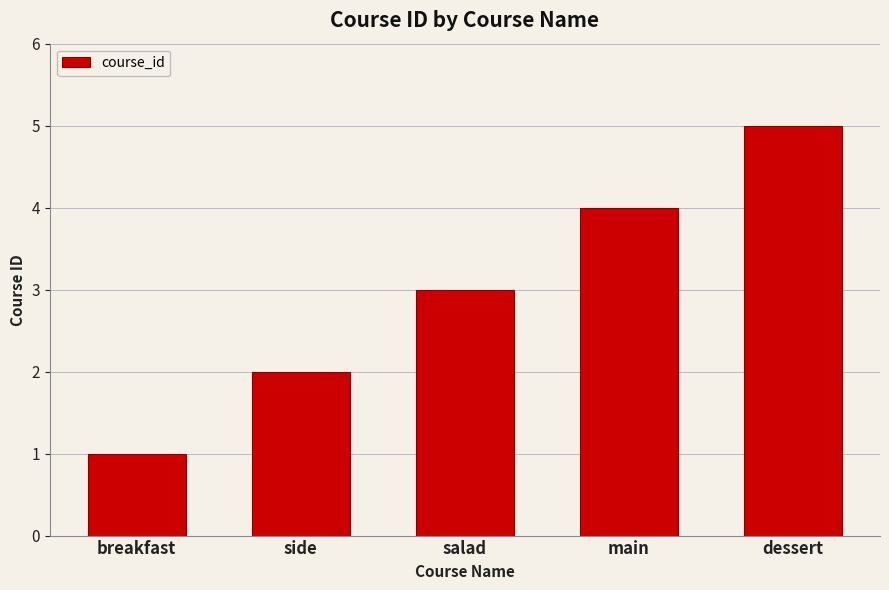

What is the sum of the values at salad and breakfast?

4